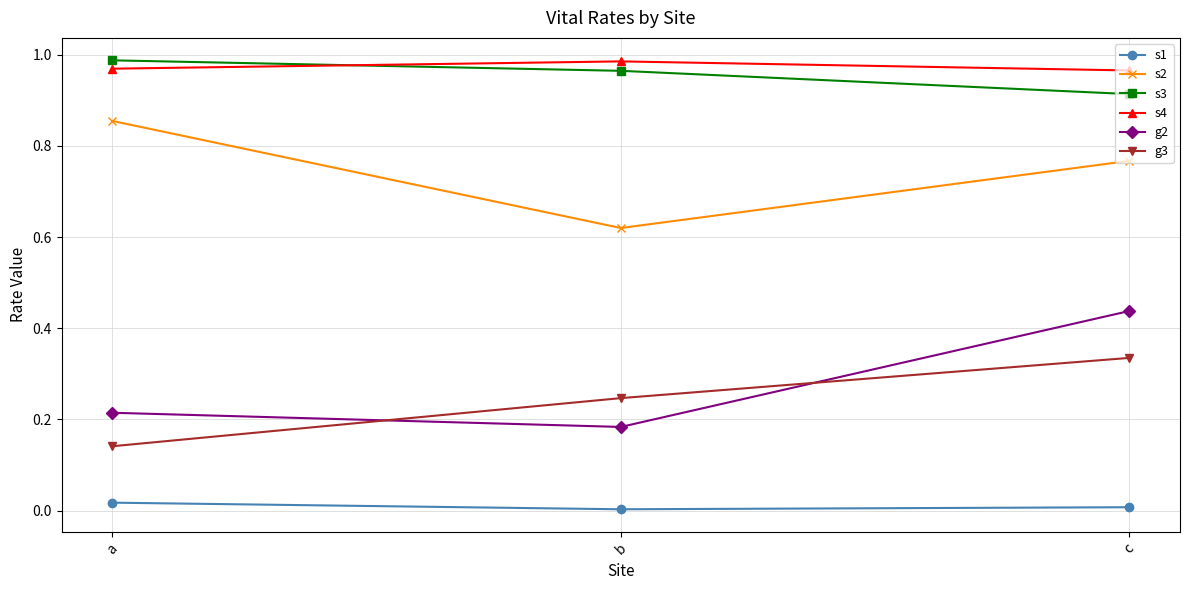

Rank the categories by s2 value from highest to lowest.

a, c, b